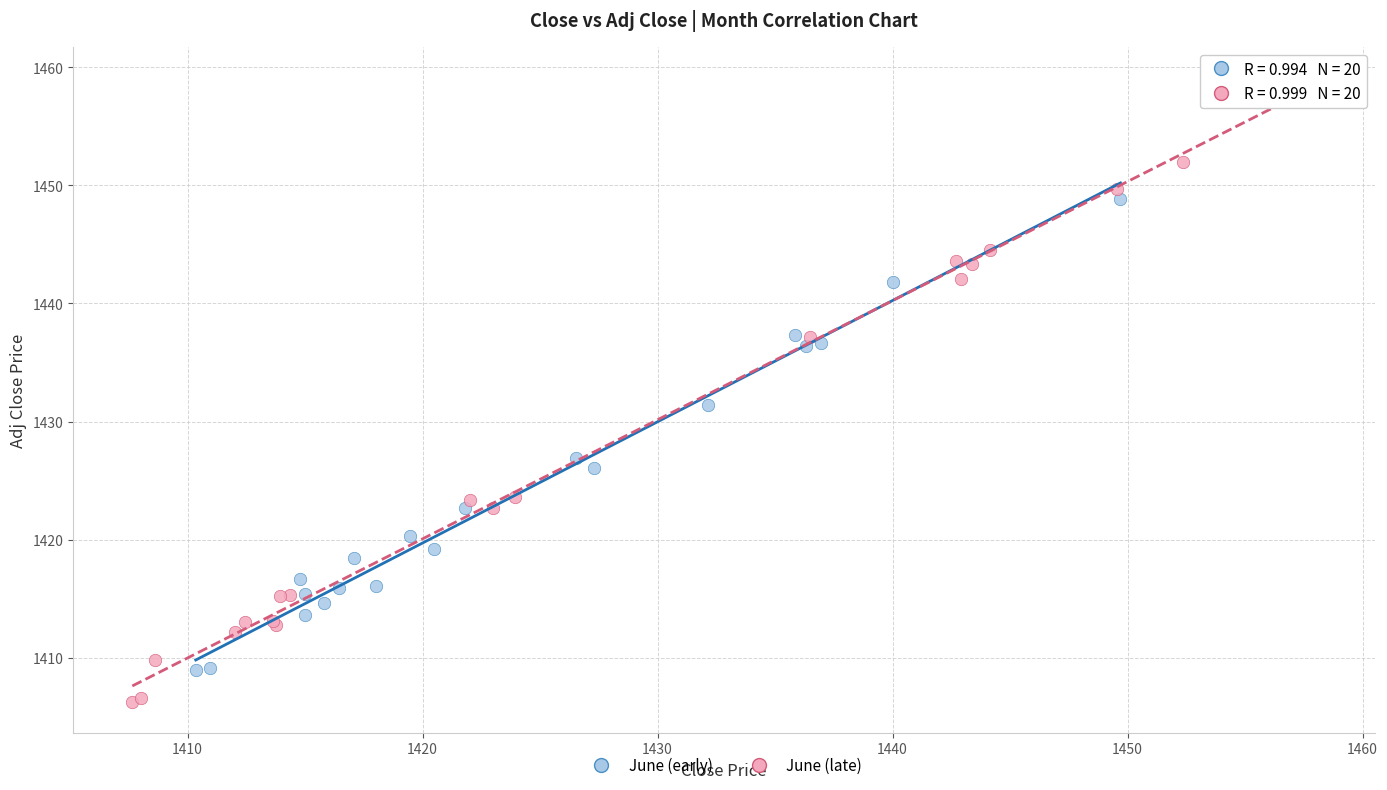

What are all the series names shown in the legend?

June (early), June (late)